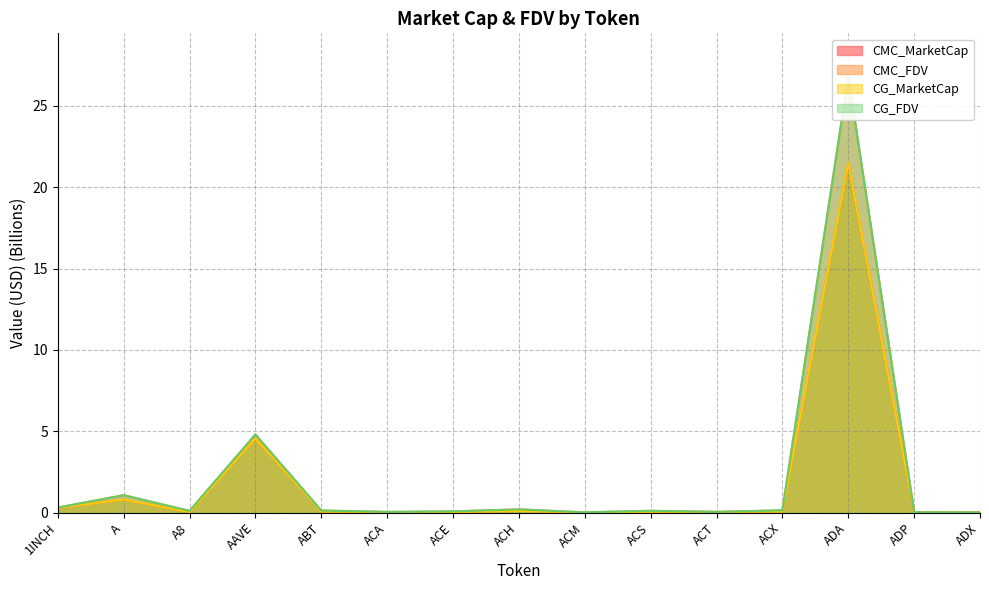

What is the difference between the maximum and minimum values in the CG_MarketCap series?

21.5